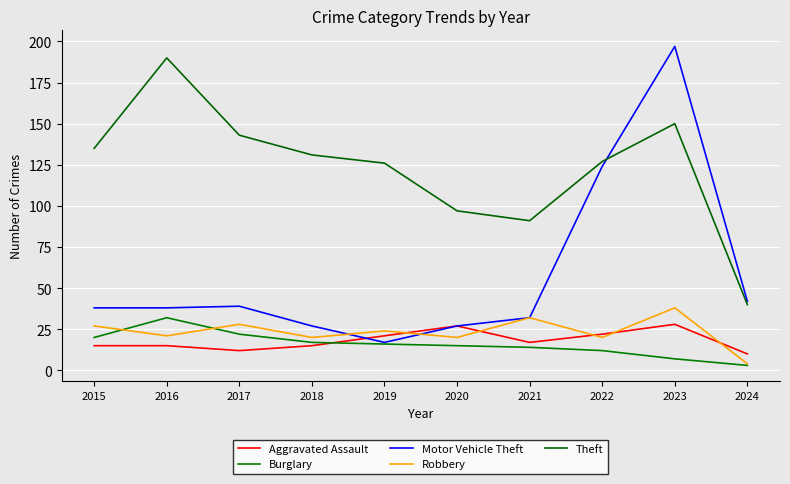

At which category is the sum across all series the highest?

2023